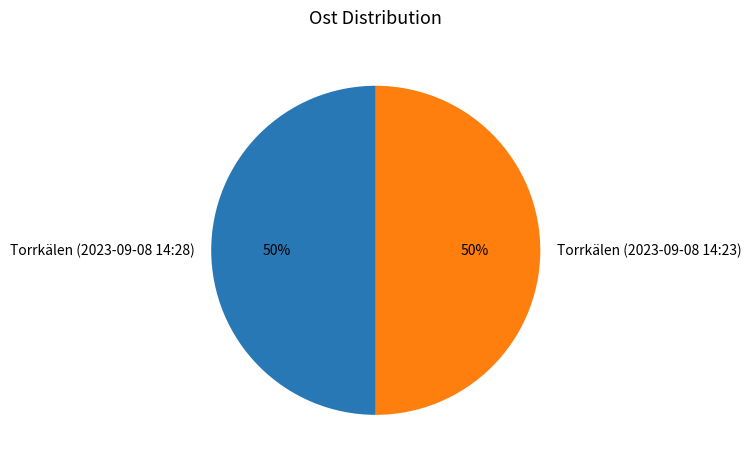

Is it true that Torrkälen (2023-09-08 14:28) is 50% of the pie?

True